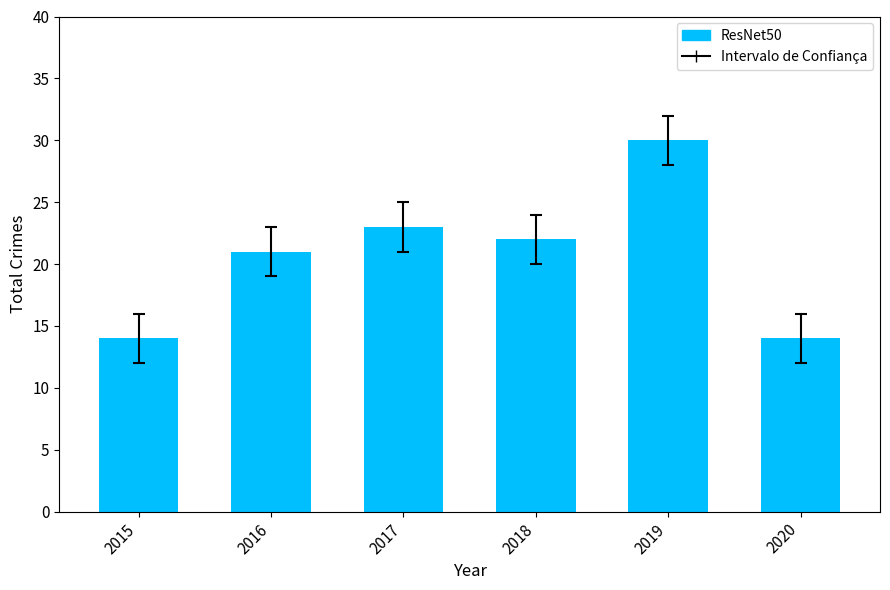

What is the average value?

21